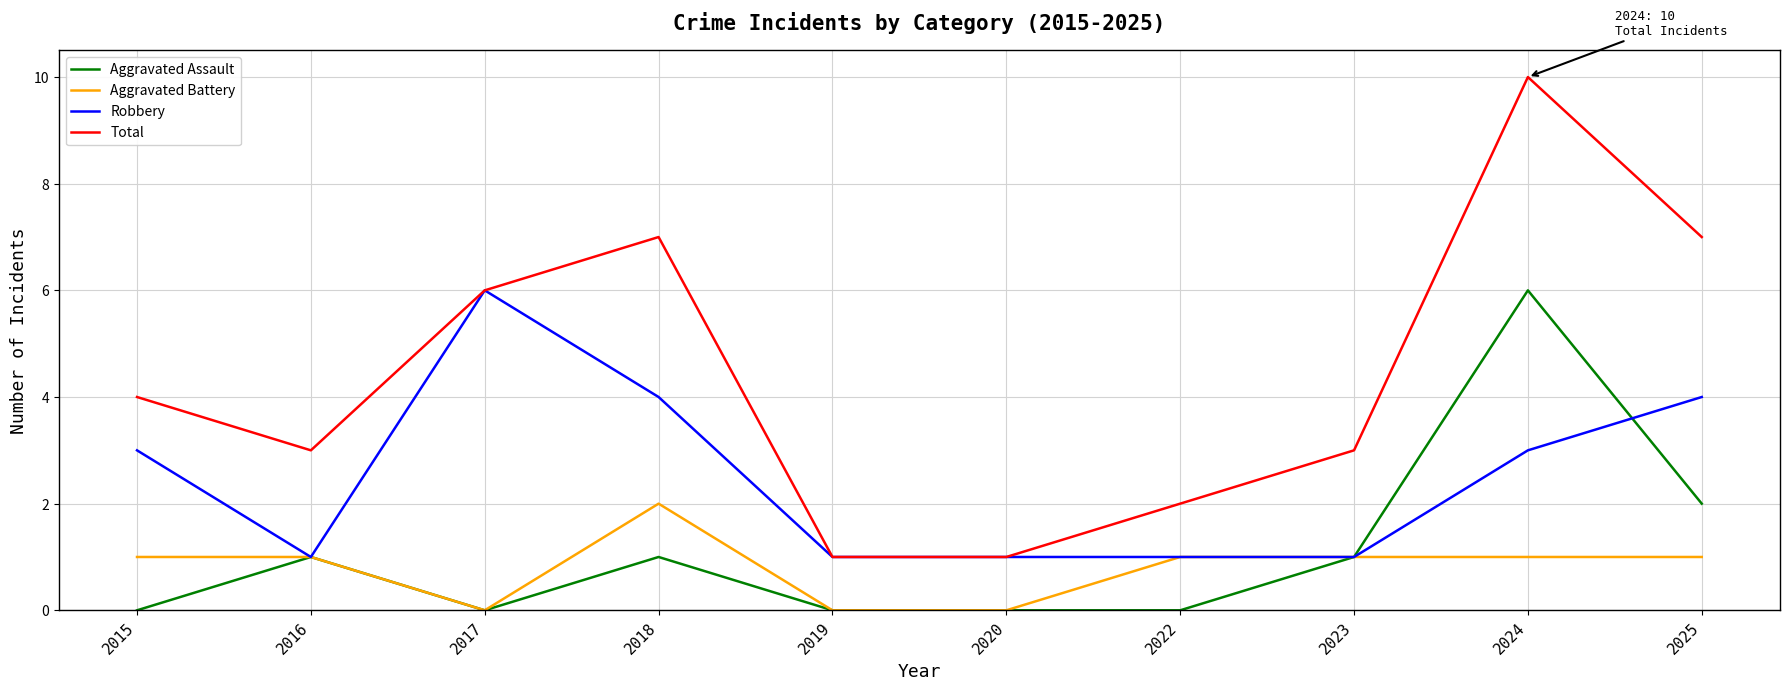

At which label is Aggravated Assault closest to 3?

2025